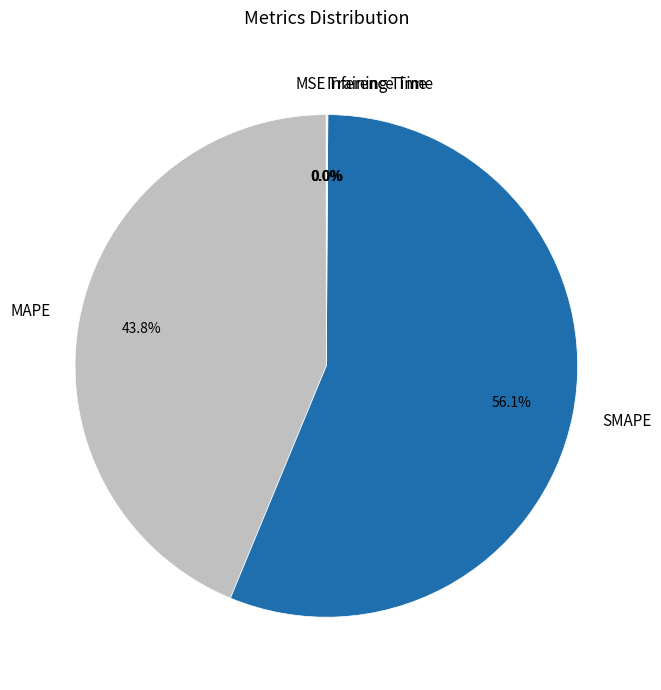

What percentage is NOT represented by MAPE?

56.2%